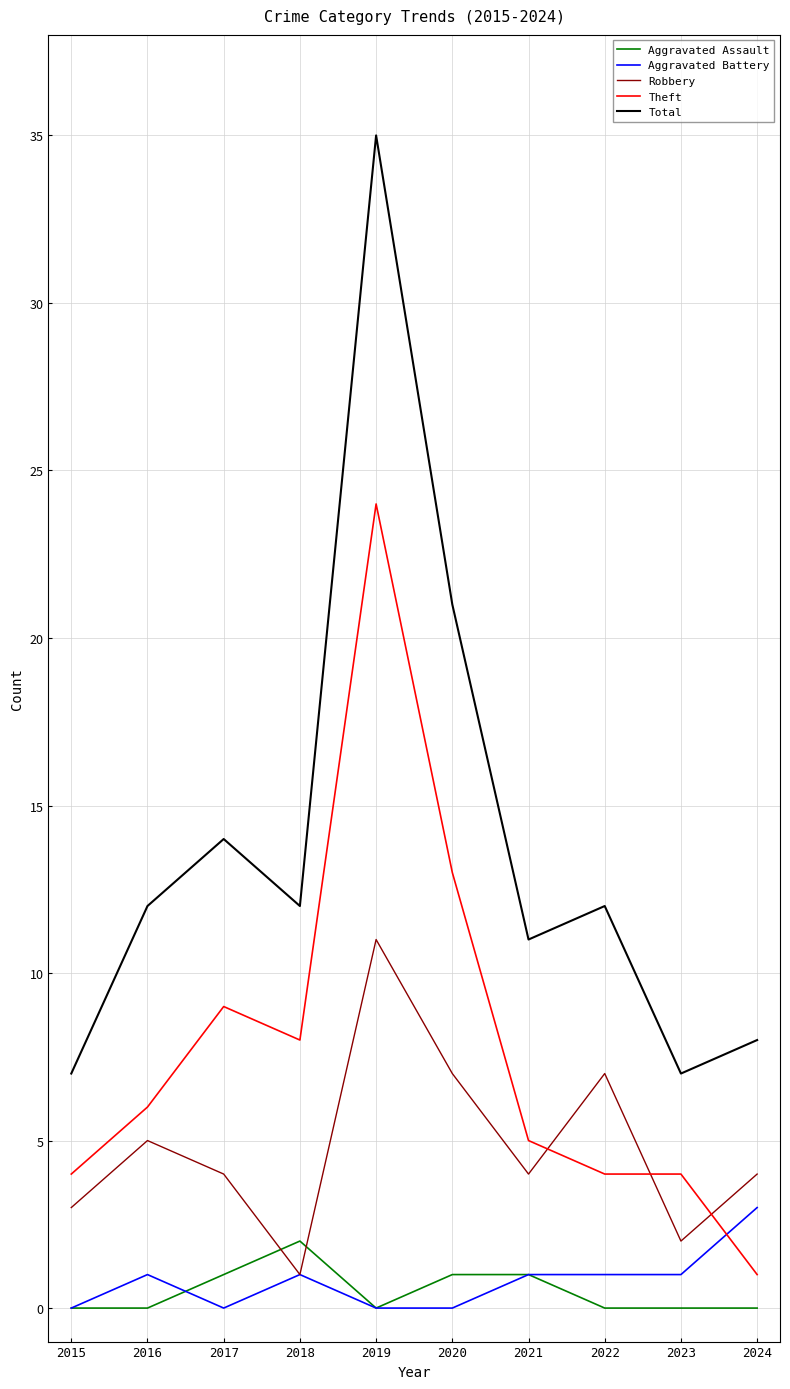

True or false: Aggravated Assault and Total cross at least once.

False